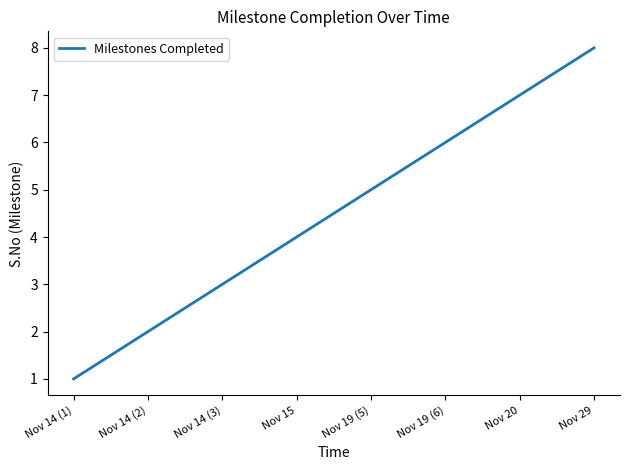

What is the change in value from Nov 14 (1) to Nov 29?

+7